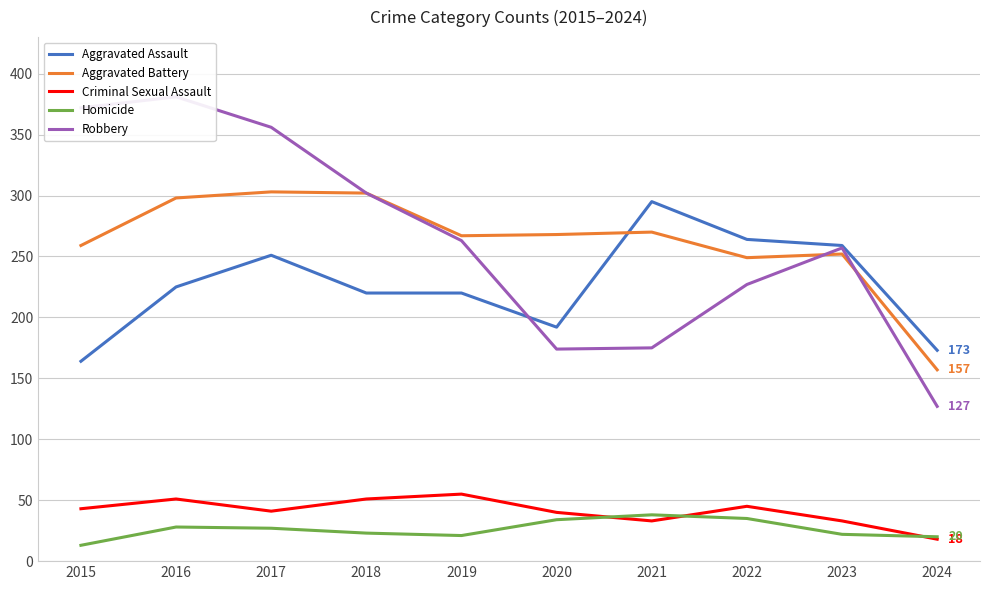

What is the sum of the Homicide values at 2023 and 2021?

60